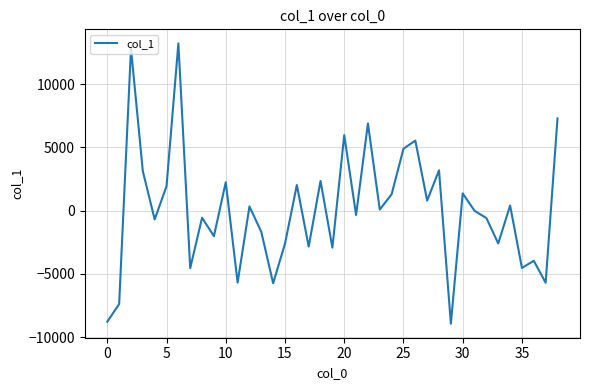

What is the difference between the maximum and minimum values?

22163.1